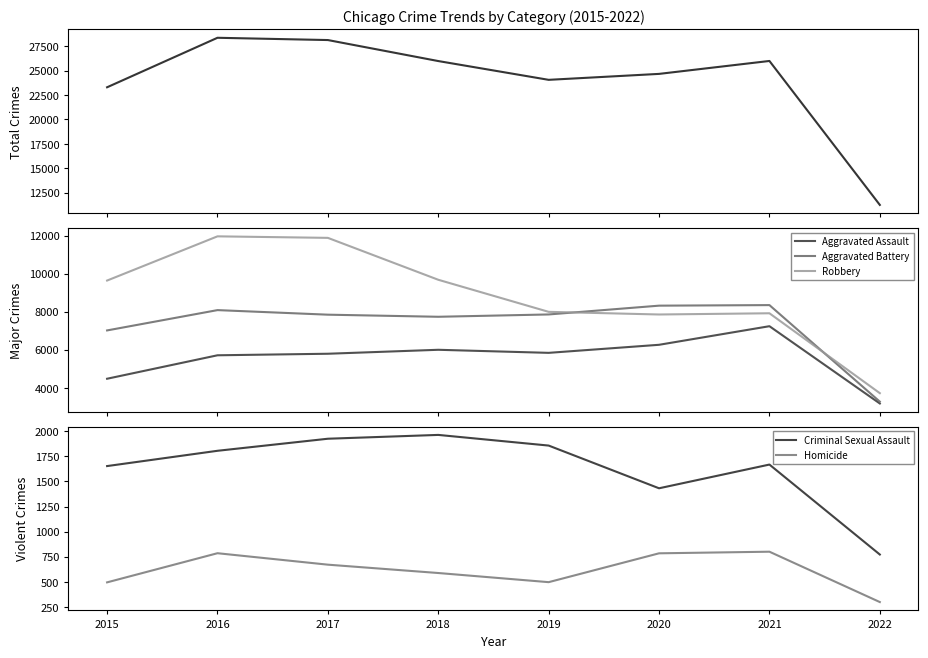

Which category has the highest value in the Aggravated Assault series?

2021